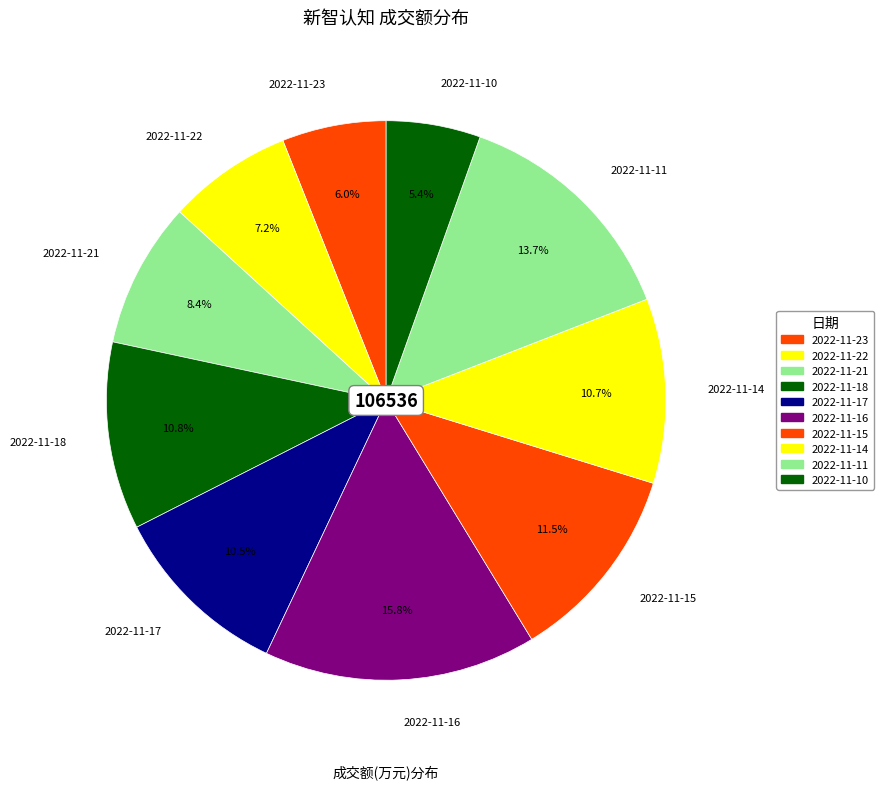

To the nearest percent, what is the combined percentage of 2022-11-17 and 2022-11-18?

21%